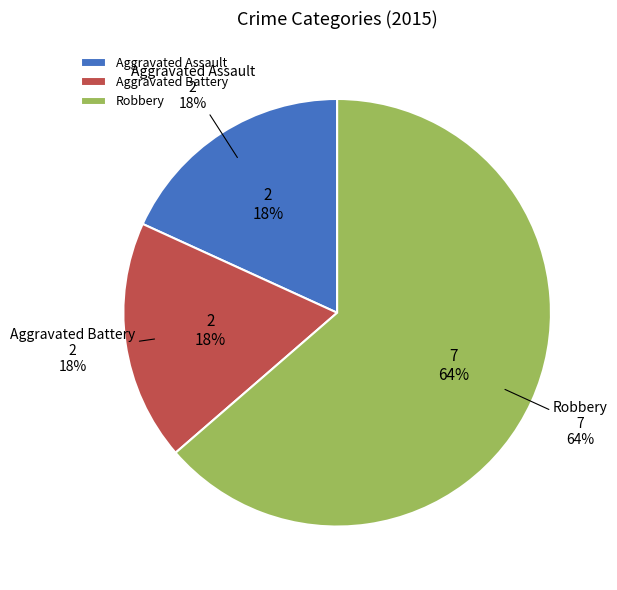

To the nearest percent, what is the difference between the largest and smallest slice percentages?

45%